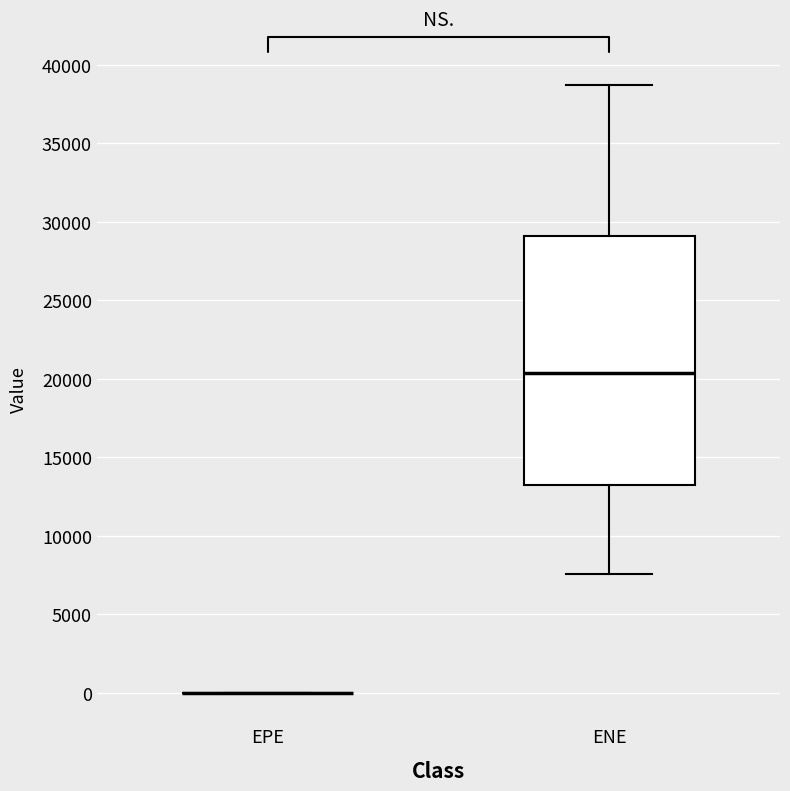

Reading left to right, transcribe this box plot: for each box, give where its median line is, the range the box spans, and where its two whiskers end, as read against the y-axis. The values are not printed on the chart, so give them approximately, as read against the axis.

EPE: box collapsed to a line at 0, whiskers 0 to 0
ENE: median 20500, box 13000 to 29000, whiskers 7500 to 38500